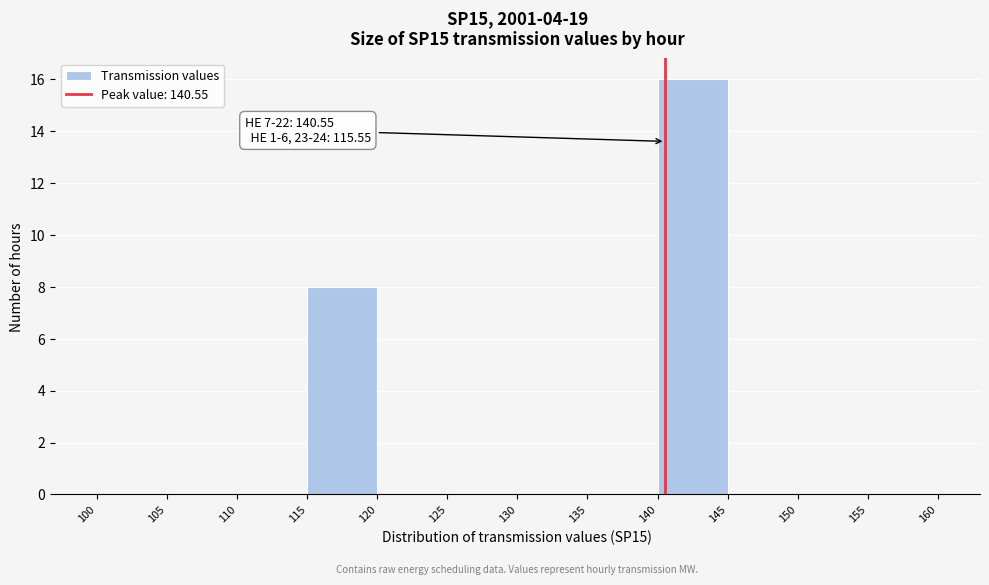

Over which range of the x-axis is the bar tallest?

140 to 145